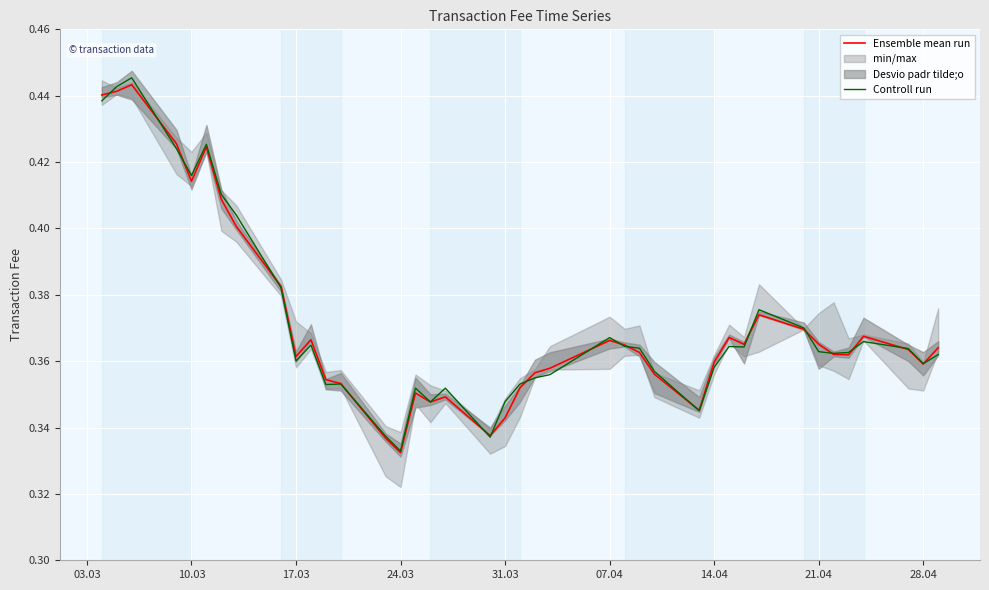

Is it true that Controll run equals 0.5 at 24.03?

False